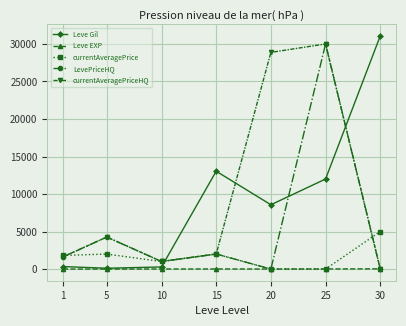

Between which two adjacent categories do Leve Gil and LevePriceHQ first intersect?

10 and 15